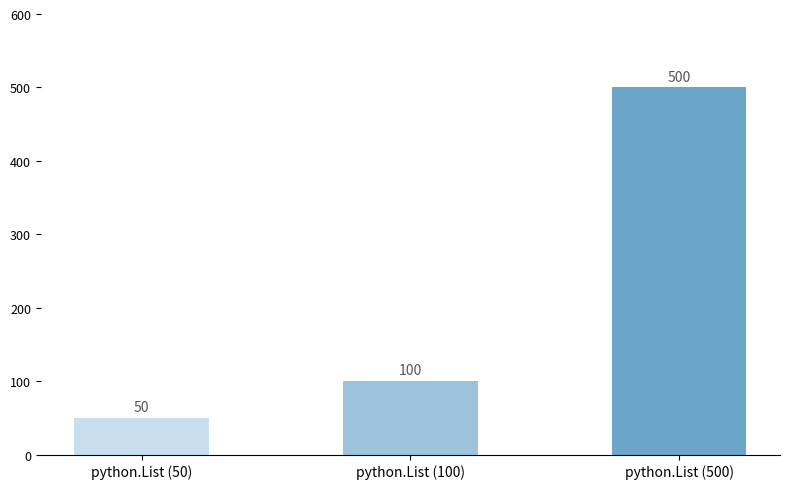

What position from the left is python.List (50)?

1